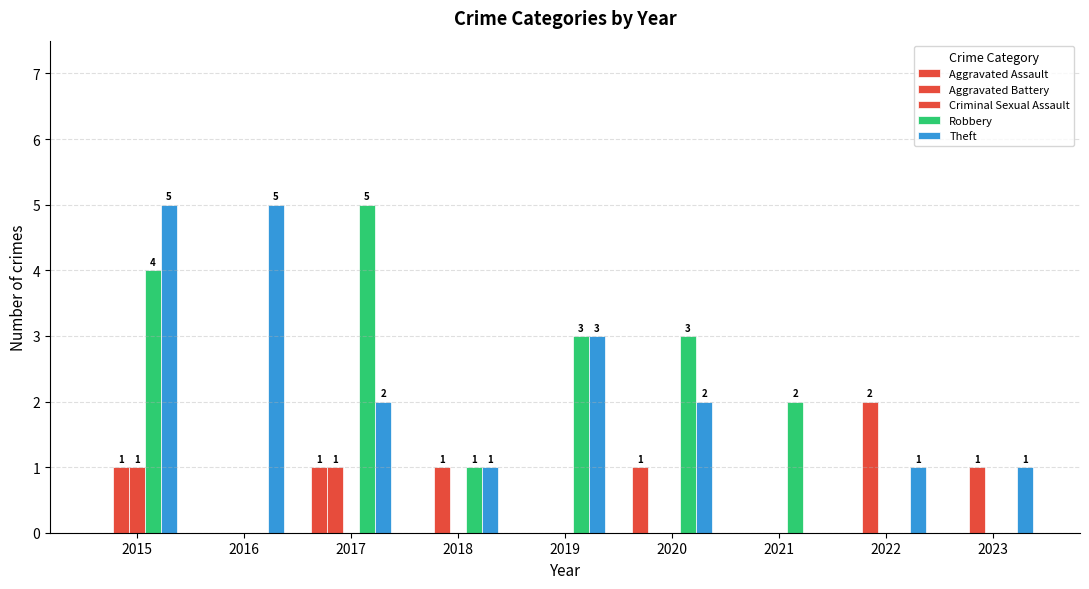

Count the number of data series in this chart.

5